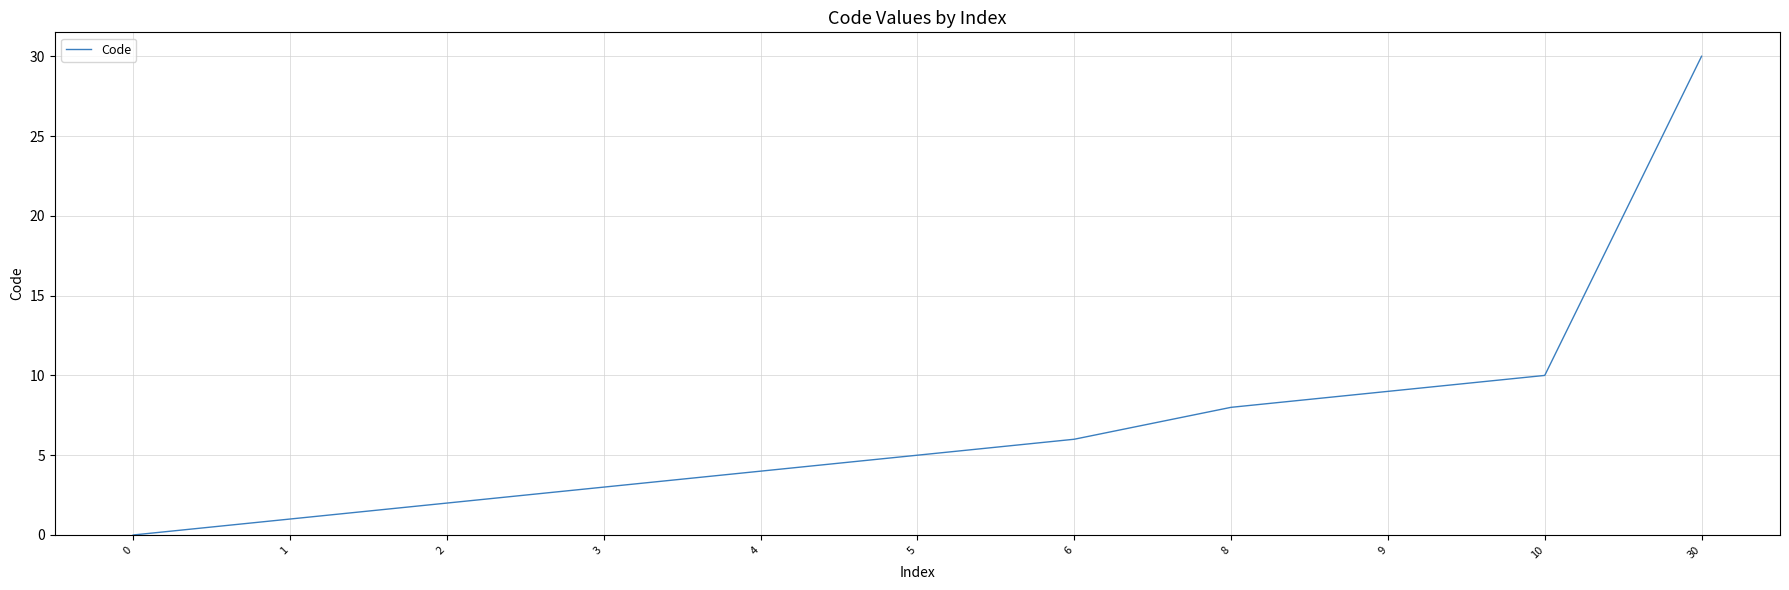

How many values are below 5?

5